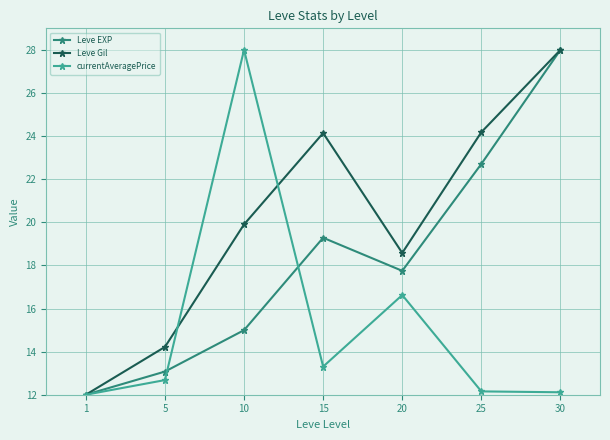

Which category has the highest value in the Leve EXP series?

30